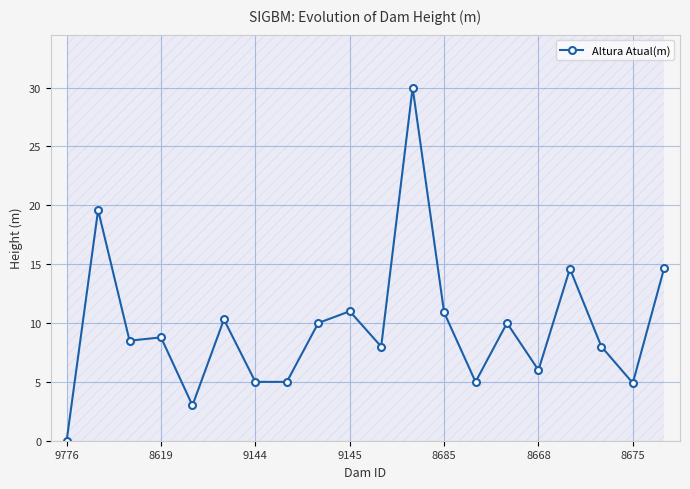

What is the maximum value shown in the chart?

30.0